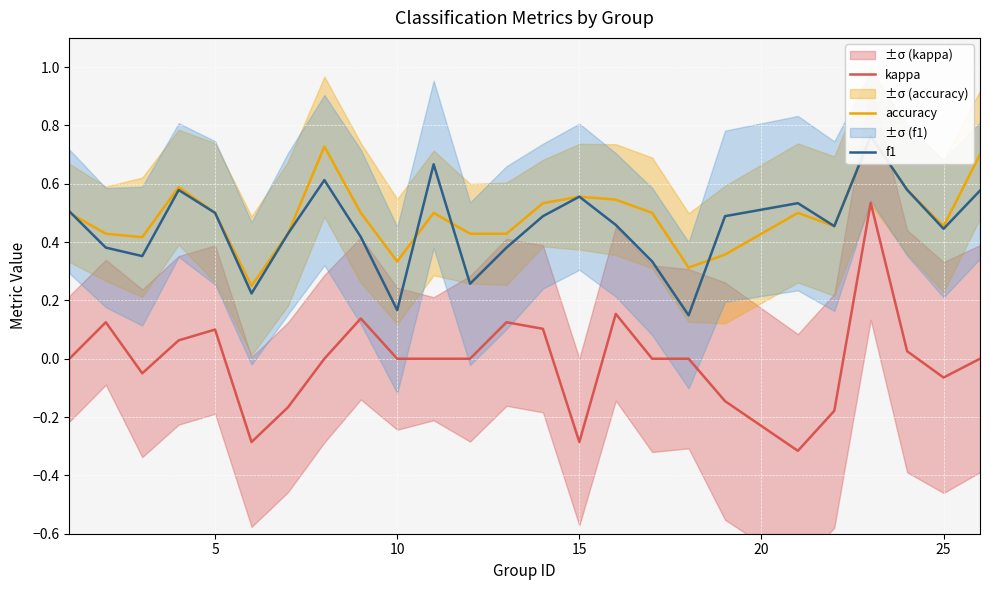

What is the minimum value for kappa?

-0.3